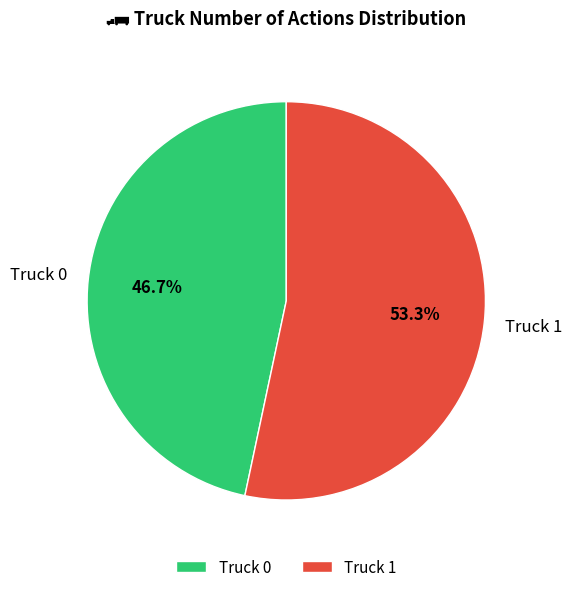

Between Truck 1 and Truck 0, which is larger?

Truck 1